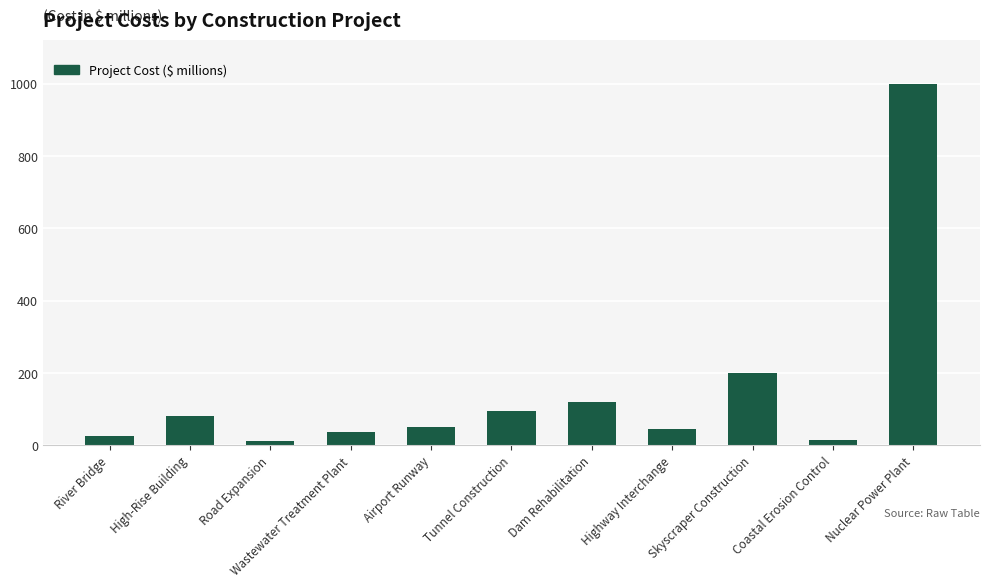

Approximately how many times larger is the value at Nuclear Power Plant compared to Dam Rehabilitation?

8.3